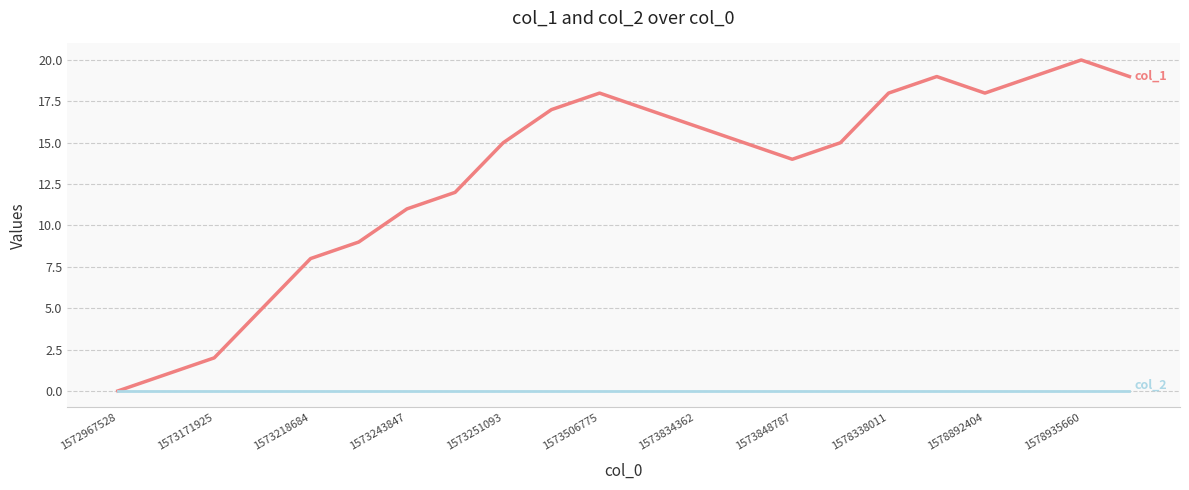

What is the maximum value shown in the chart?

20